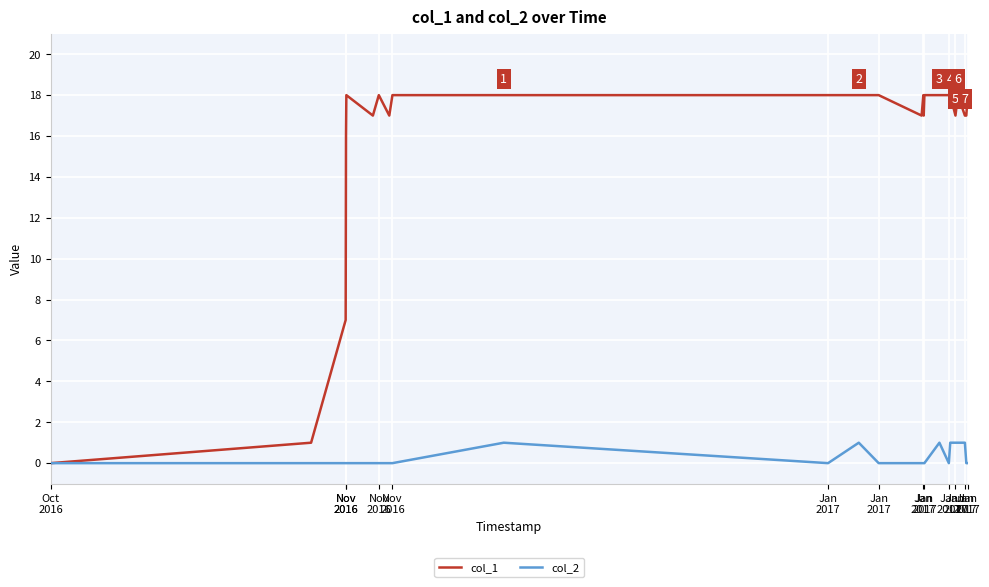

At how many categories does at least one series exceed 6?

23